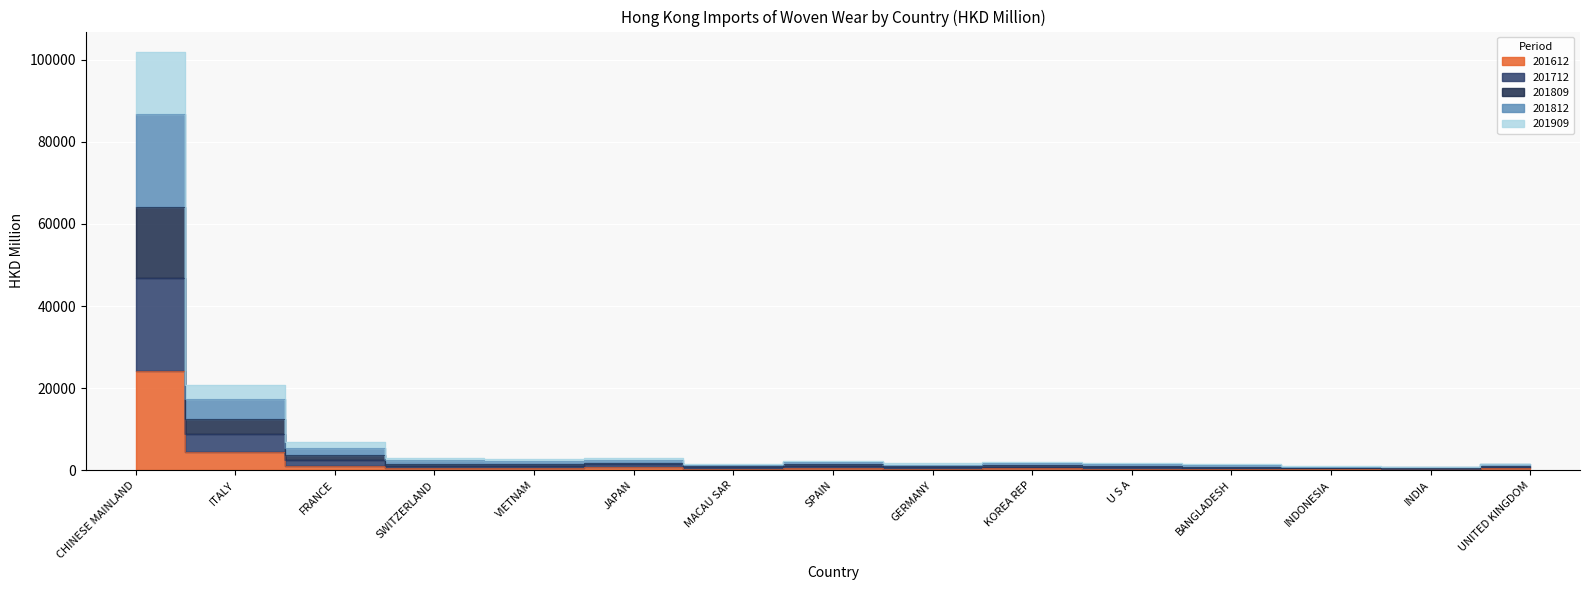

At which label is 201809 closest to 51311?

ITALY